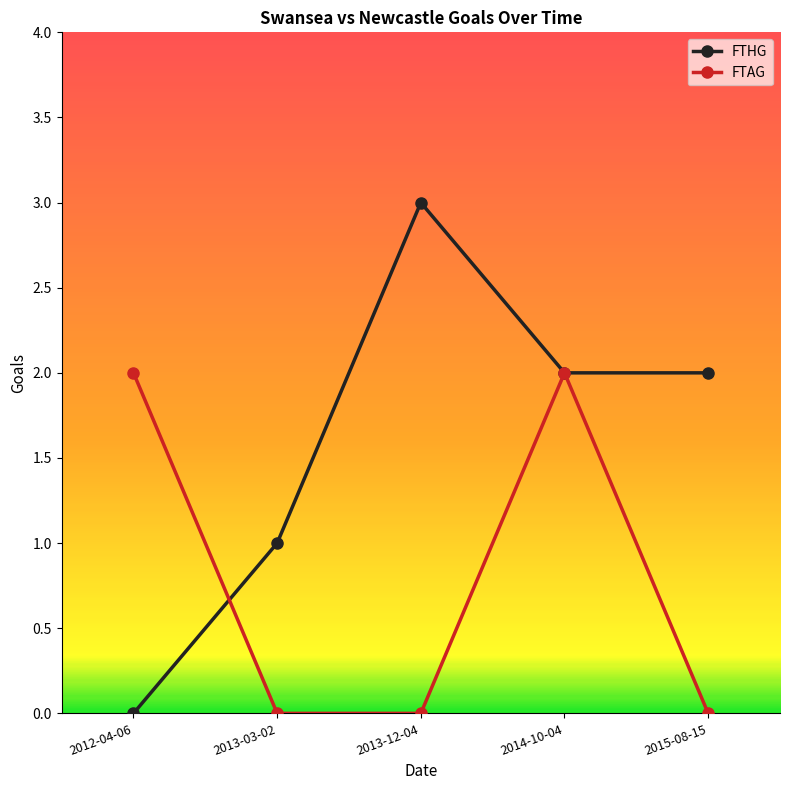

How many distinct data groups are displayed?

2